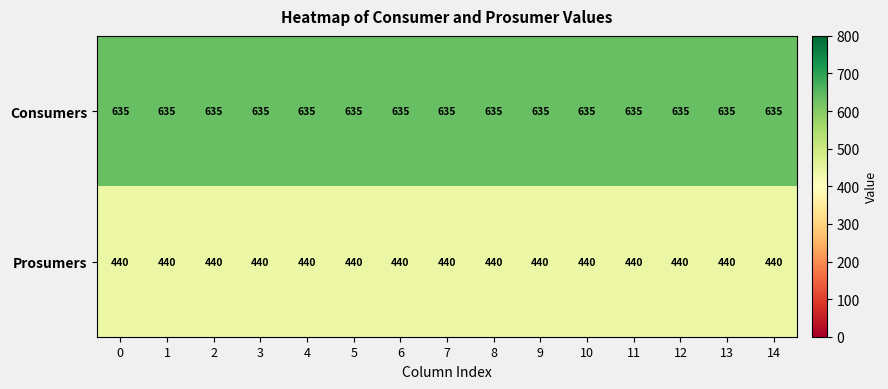

What is the difference between the highest and lowest values at 5?

195